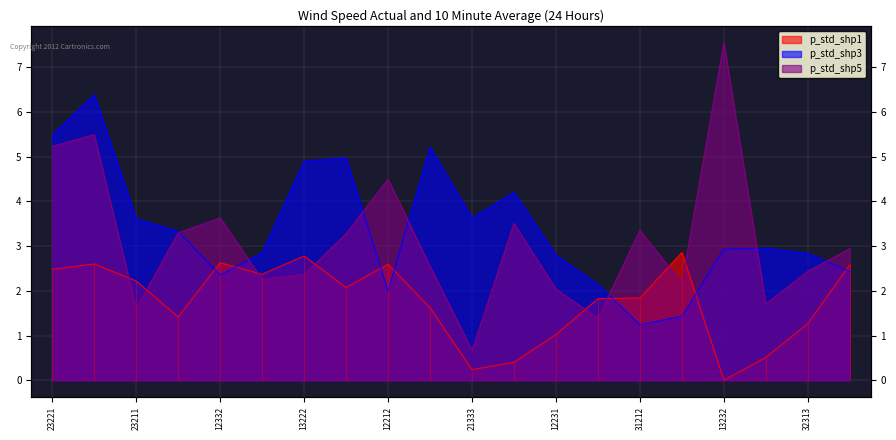

List the series in order of their overall mean, lowest first.

p_std_shp1, p_std_shp5, p_std_shp3